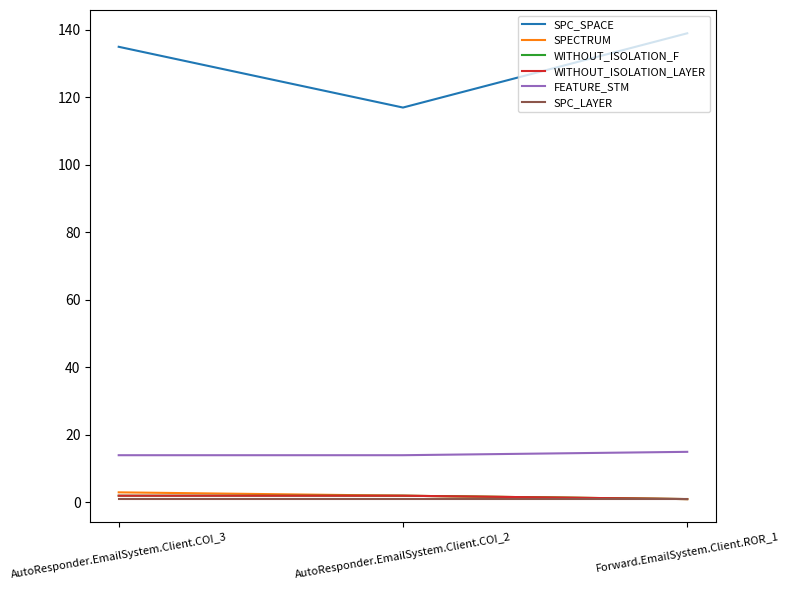

What position from the left is AutoResponder.EmailSystem.Client.COI_3?

1